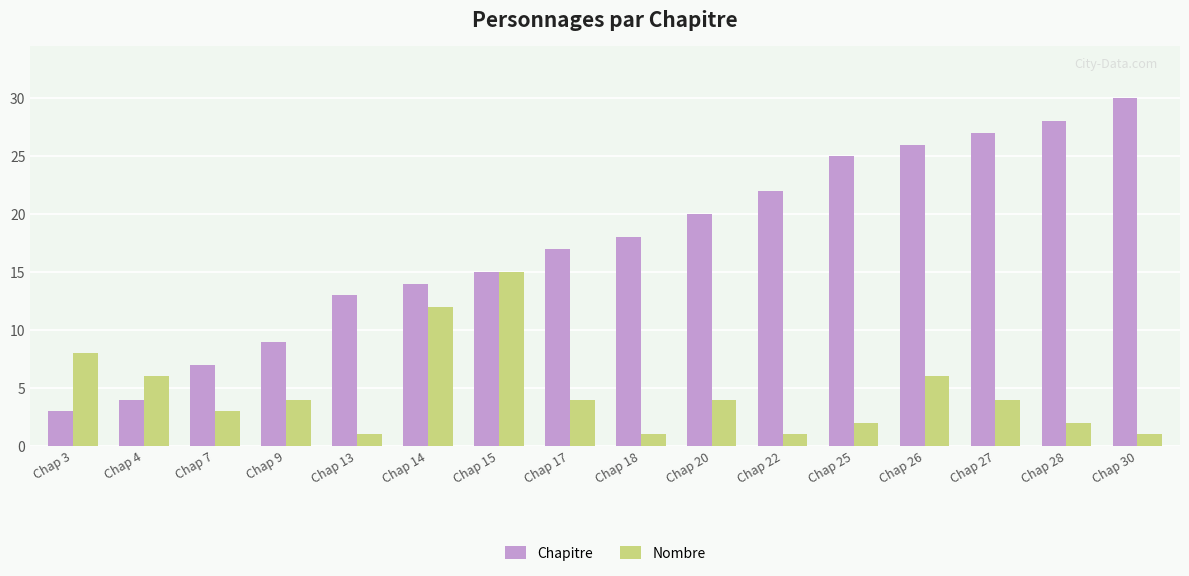

How many data points in Nombre are less than 4?

7